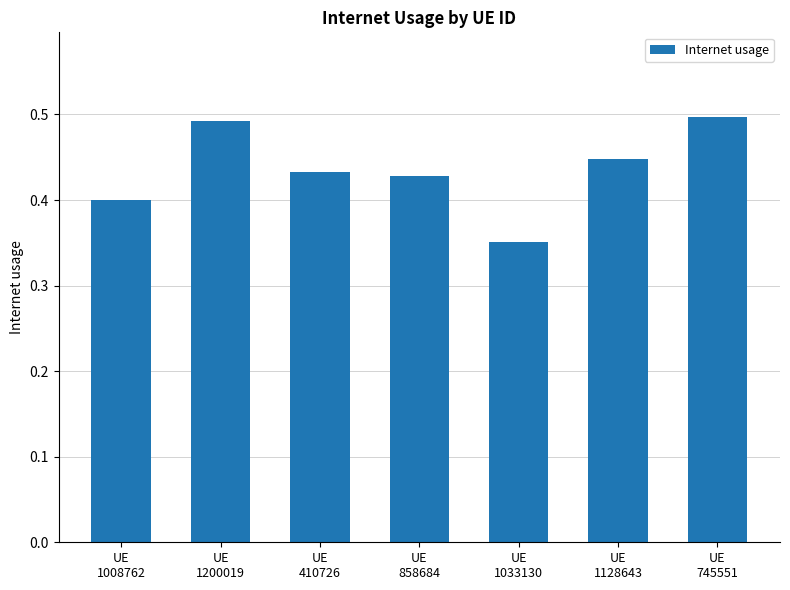

Are the bars horizontal?

No